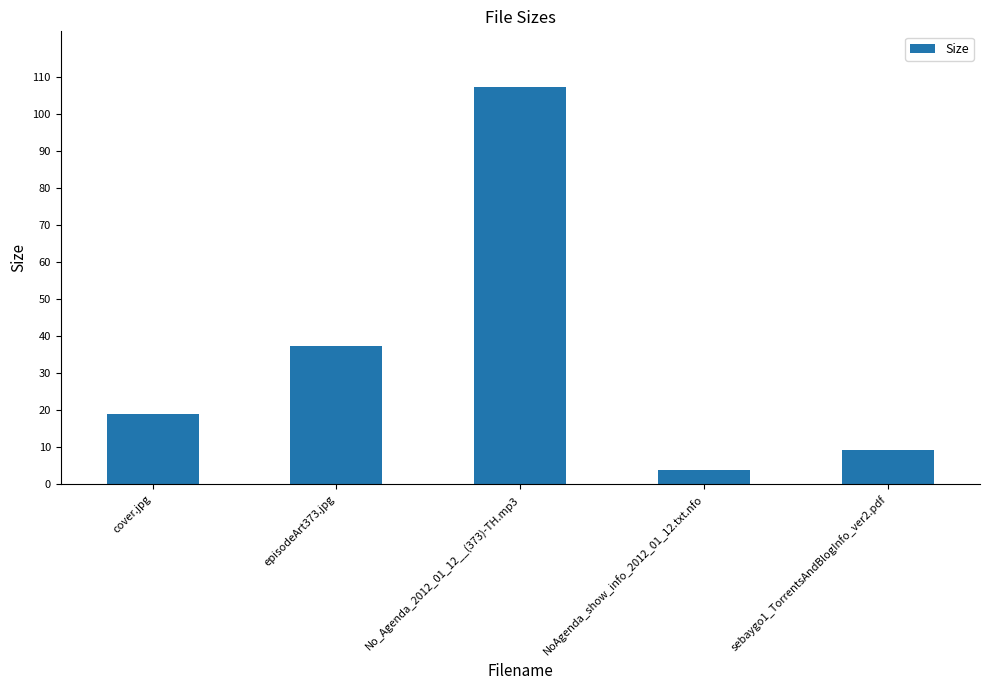

Is it true that the value at cover.jpg is 18.9?

True